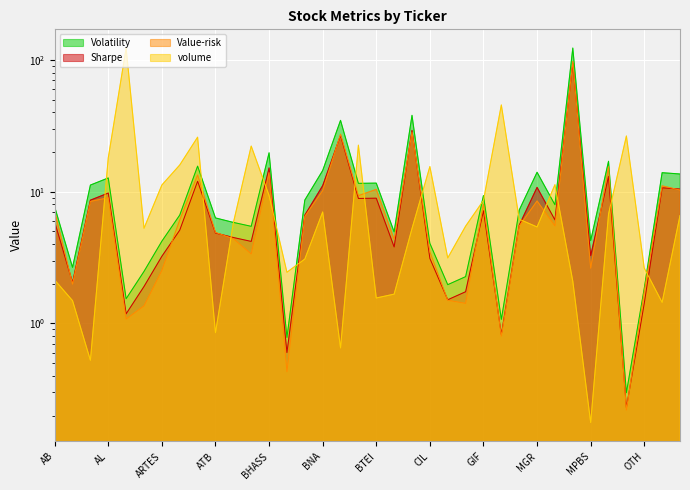

Which series has the widest spread of values?

volume